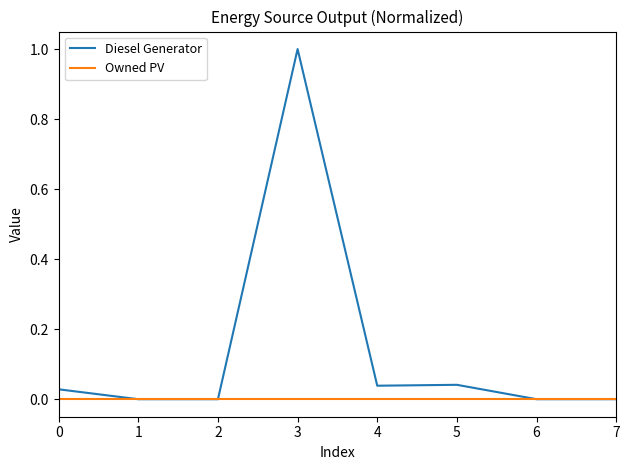

What is the maximum value shown in the chart?

1.0